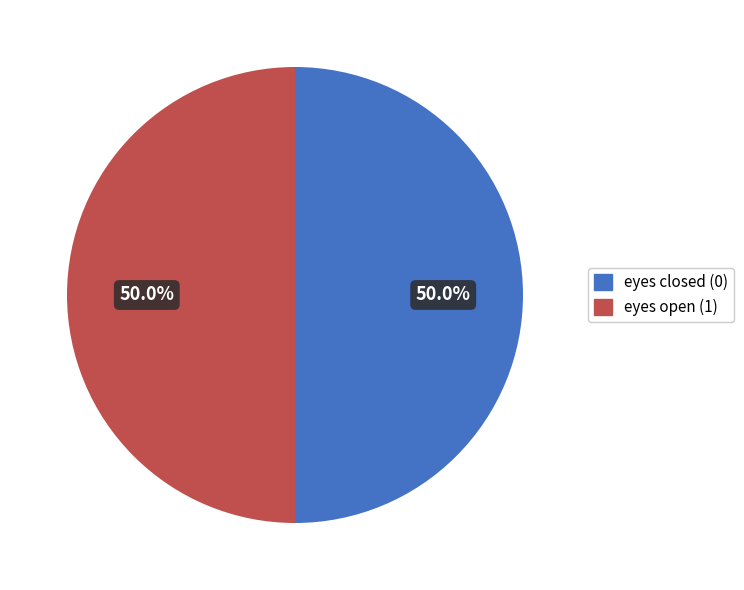

Combined, what portion of the pie is eyes open and eyes closed?

100.0%